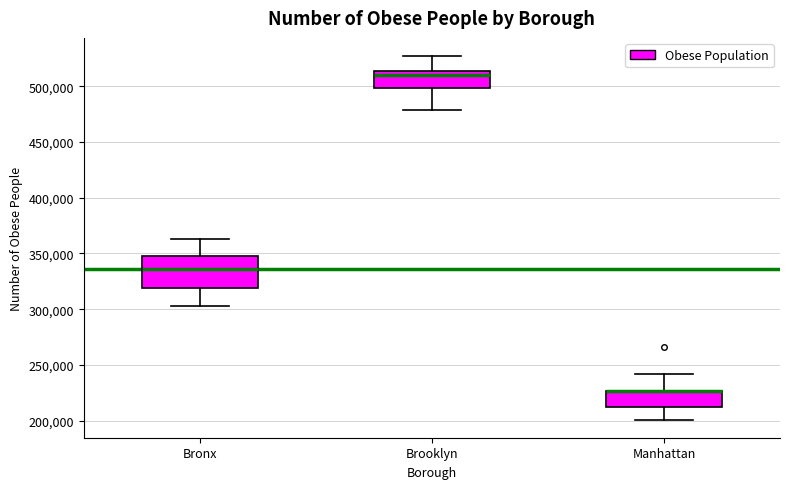

Where does the upper whisker of the box for Bronx end on the y-axis? The values are not printed on the chart, so give them approximately, as read against the axis.

365000